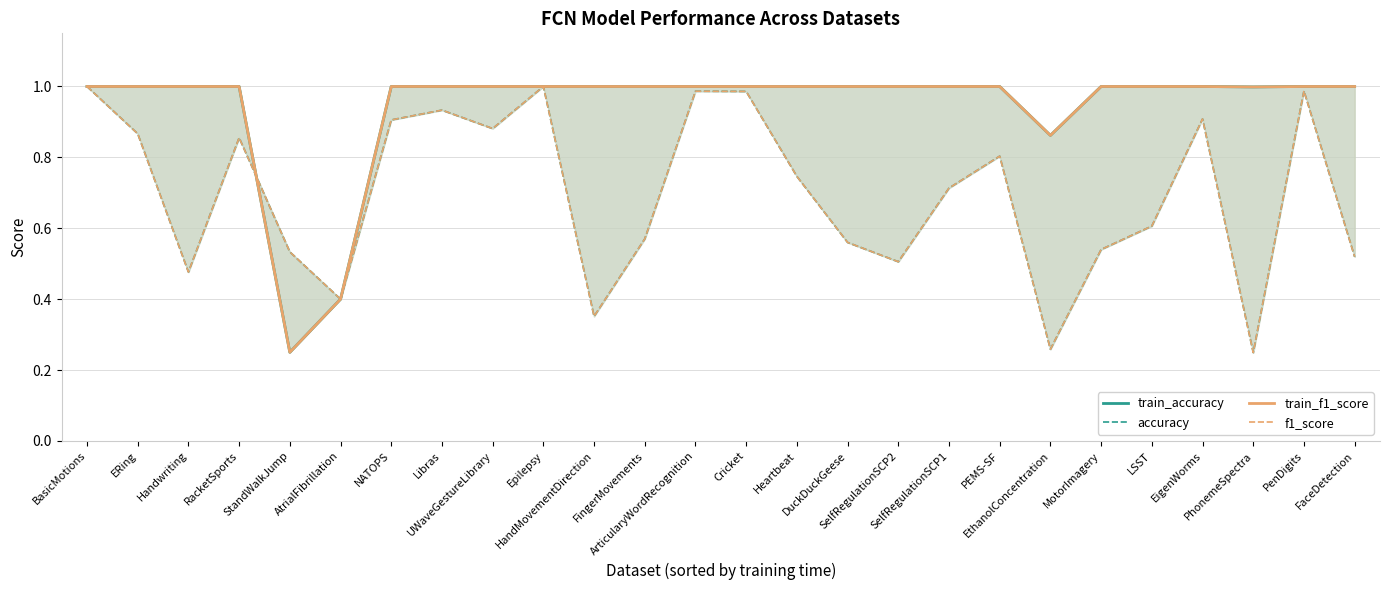

What is the lowest value of the f1_score series?

0.2